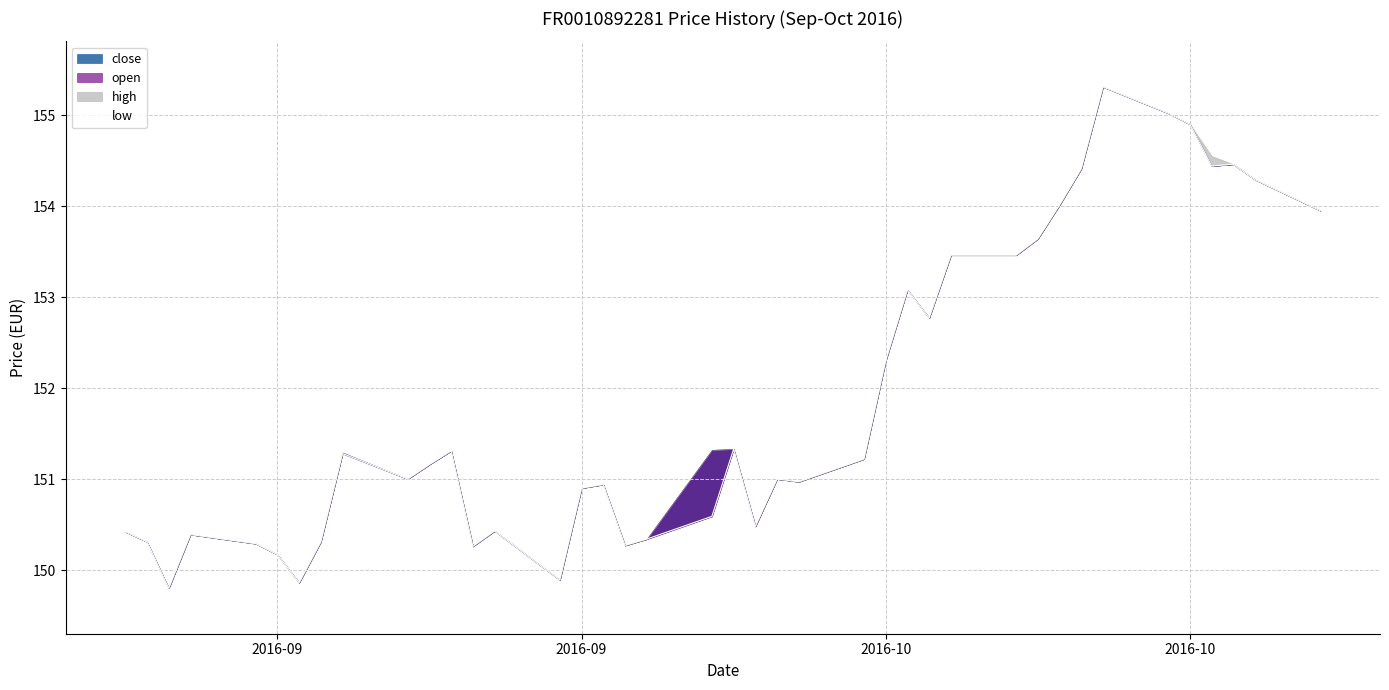

Reading left to right, list all the values displayed in this chart.

150.4	150.3	149.8	150.4	150.3	150.2	149.9	150.3	151.3	151.0	151.2	151.3	150.3	150.4	149.9	150.9	150.9	150.3	150.3	150.6	151.3	150.5	151.0	151.0	151.2	152.3	153.1	152.8	153.5	153.5	153.6	154.0	154.4	155.3	155.0	154.9	154.4	154.5	154.3	153.9